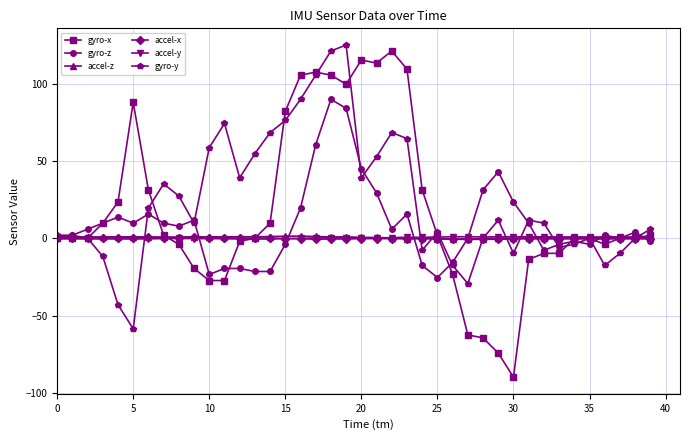

Which series has the largest range (max minus min)?

gyro-x